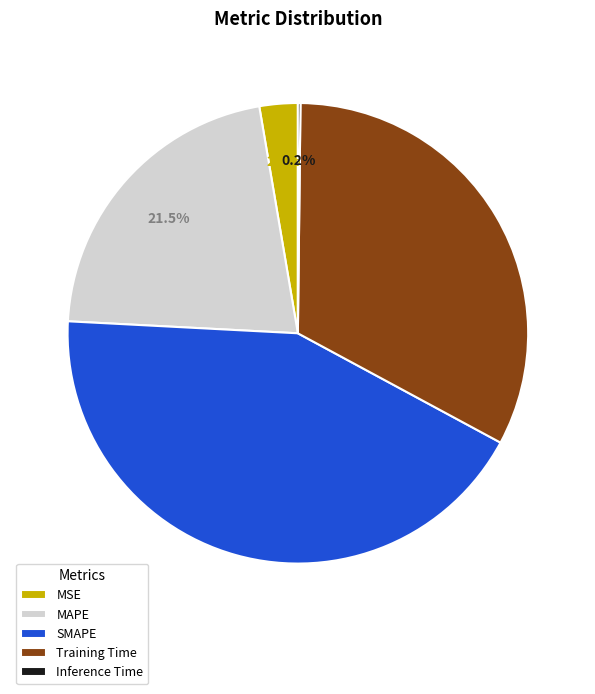

Is it true that SMAPE is 43% of the pie?

True